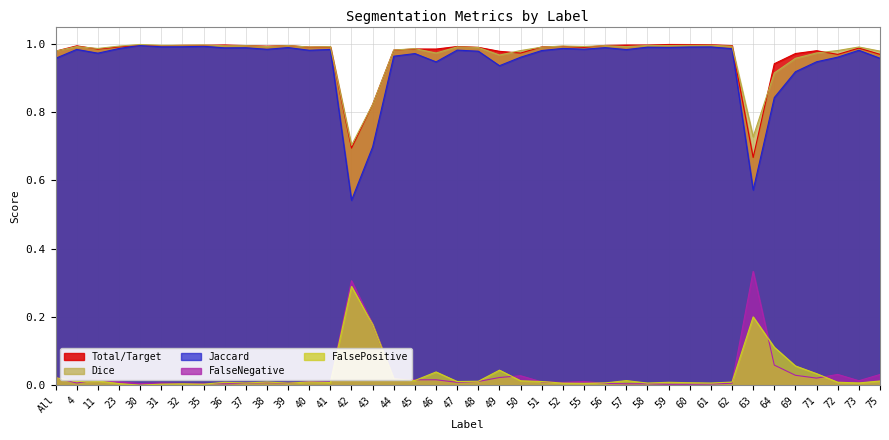

Which series changed the most between 35 and 38?

Jaccard